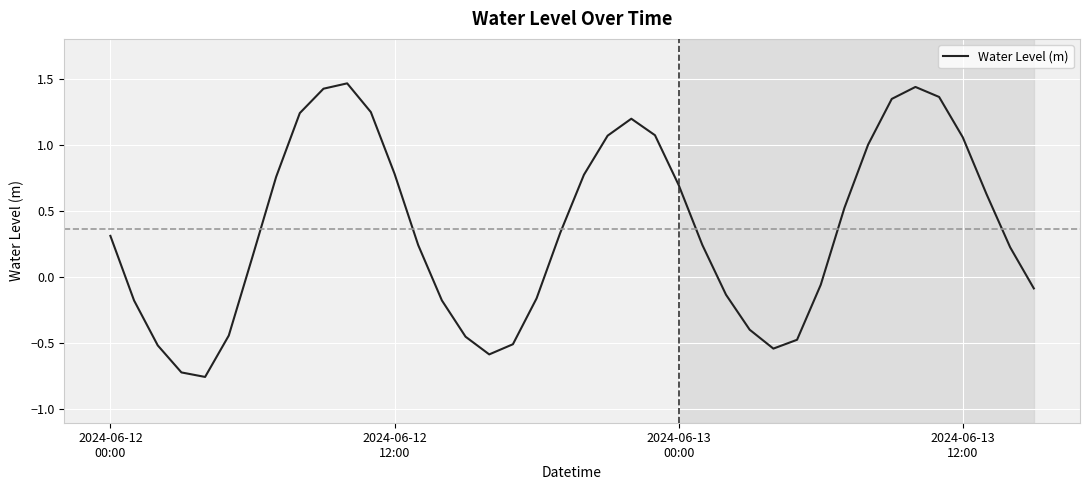

Does the chart have visible grid lines?

Yes